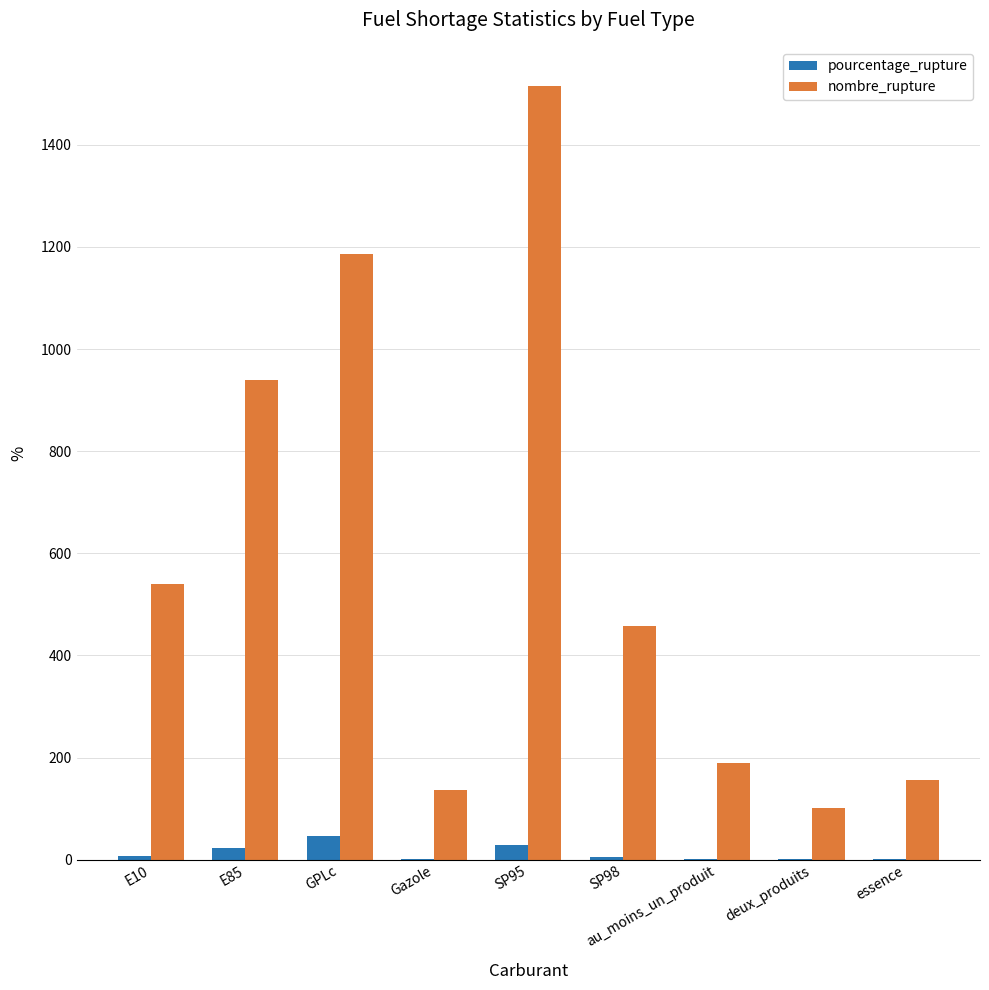

Are the bars horizontal?

No